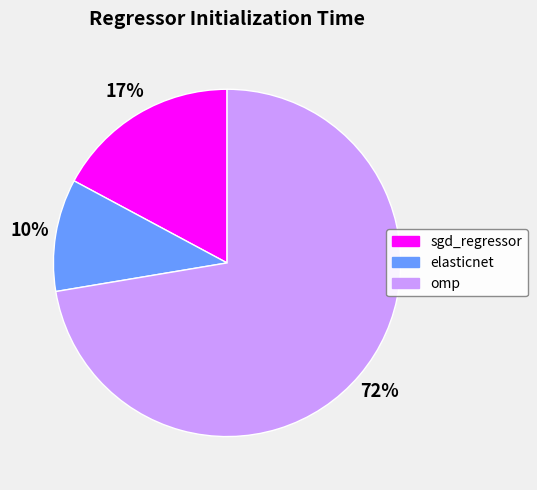

Is the sum of omp and elasticnet greater than half?

Yes